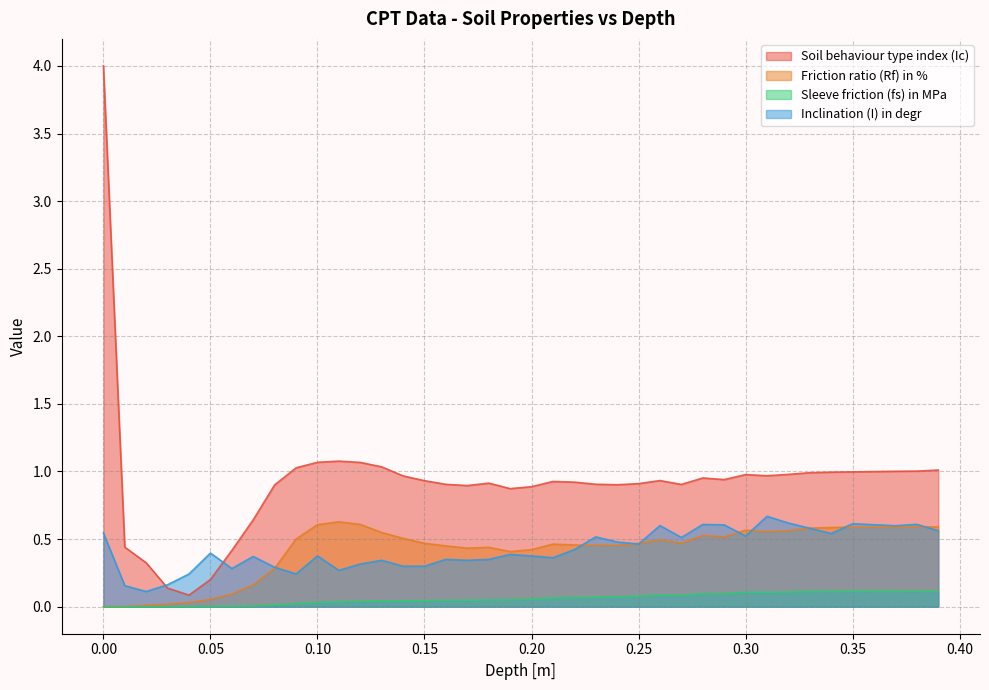

How many lines are shown in the chart?

4